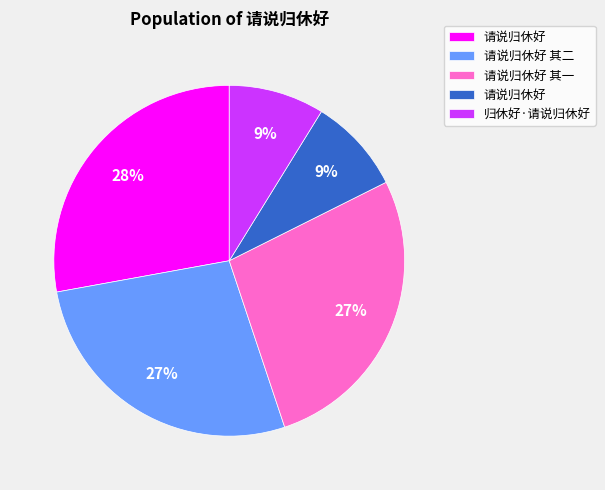

To the nearest percent, what is the average slice percentage?

20%